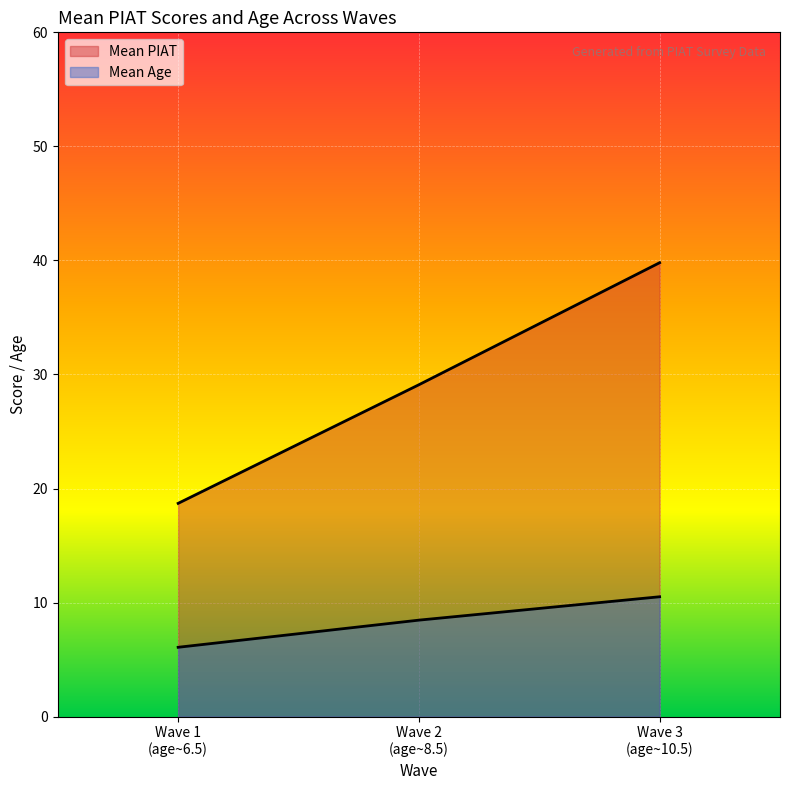

List the labels in order of Mean PIAT value, smallest first.

Wave 1 (age~6.5), Wave 2 (age~8.5), Wave 3 (age~10.5)